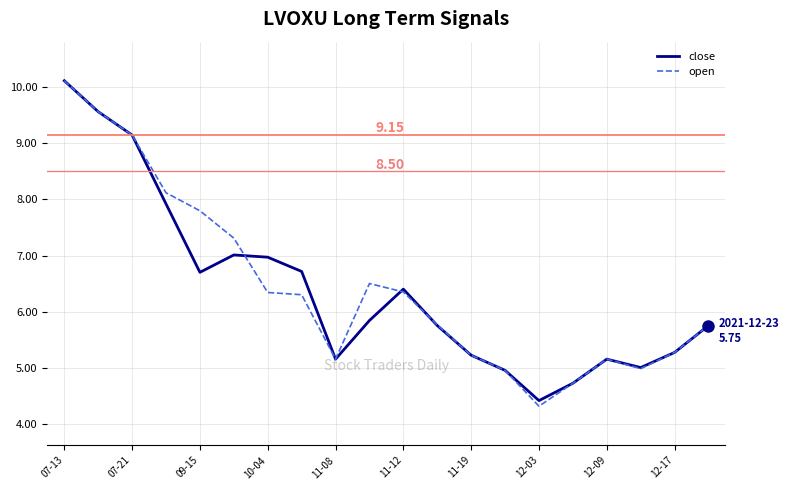

Which series has the widest spread of values?

open